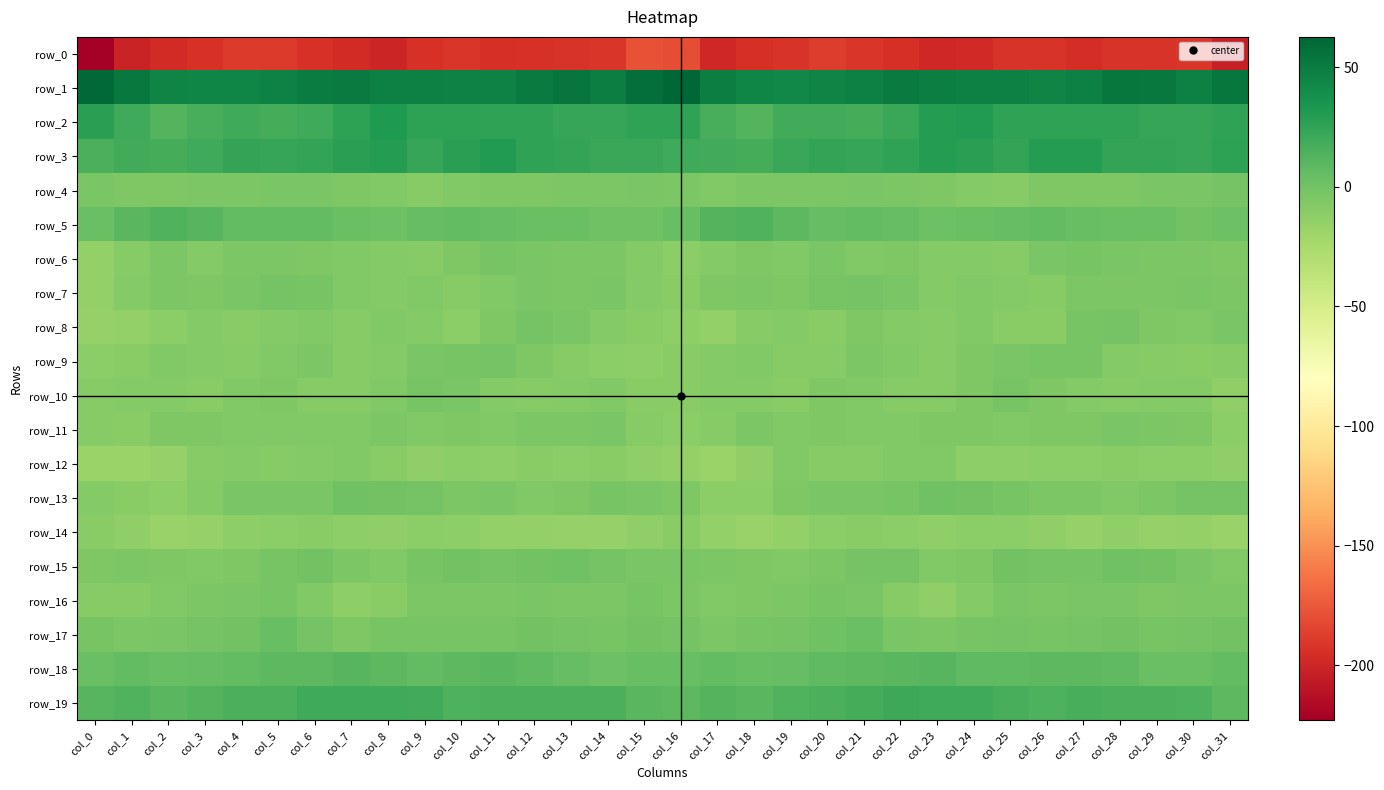

What is the average value of the row_12 series?

-11.6